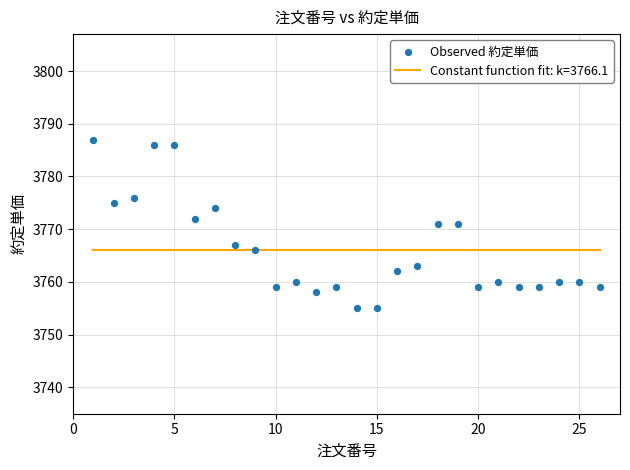

What is the range of Y values (max minus min)?

32